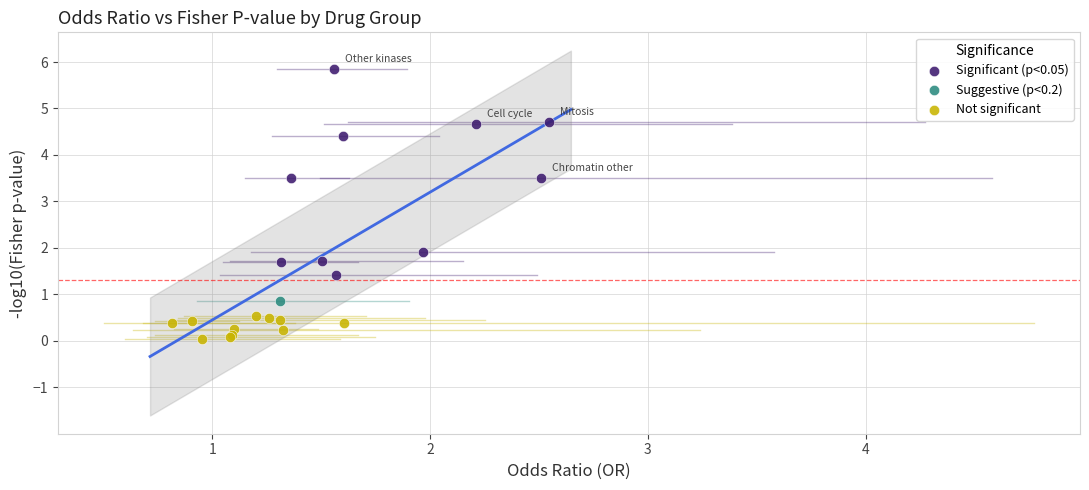

Which series contains the lowest Y value?

Not significant